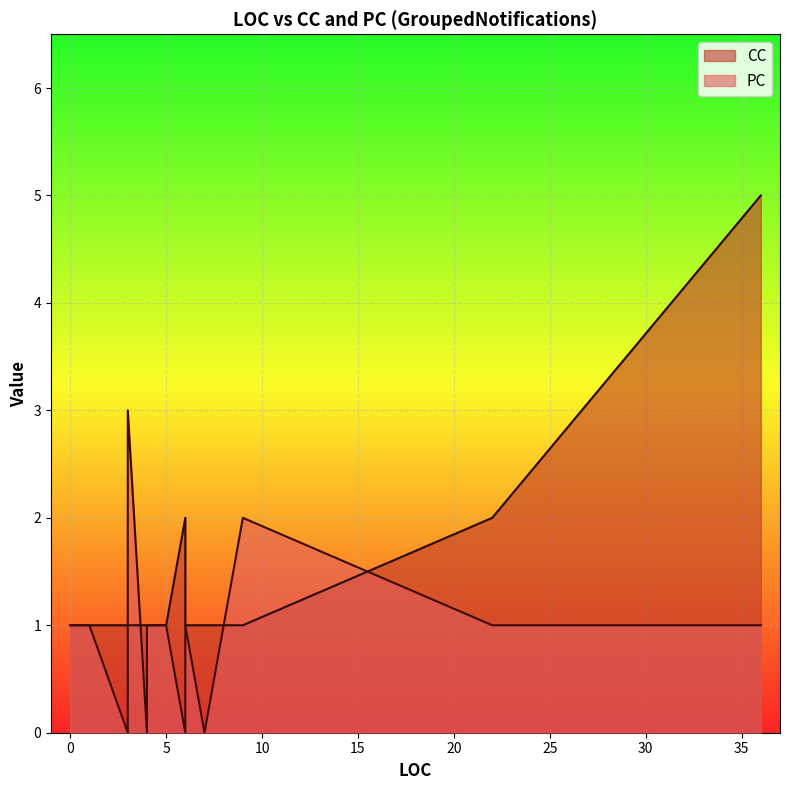

The value of PC at 4 is 1. True or false?

True